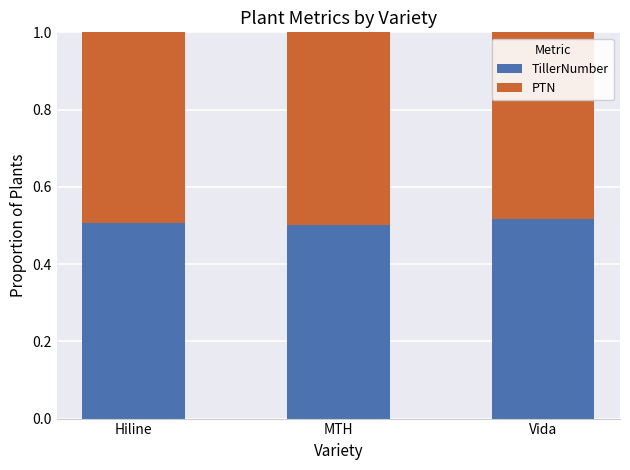

How many TillerNumber values are between 0 and 1?

3